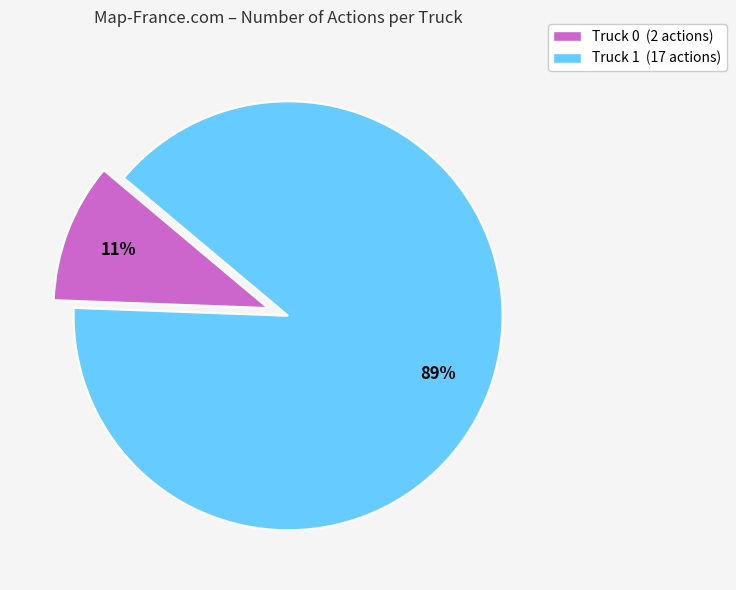

To the nearest percent, what is the average slice percentage?

50%